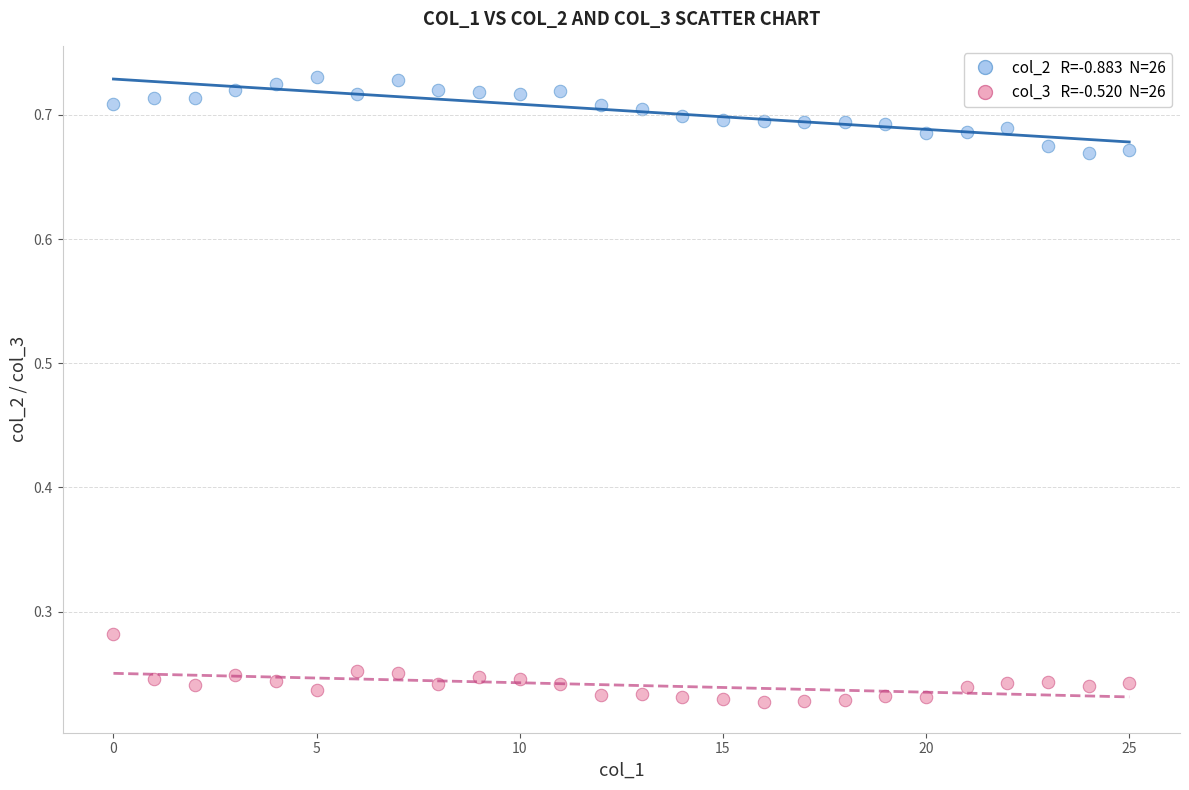

Across all data points, what is the range of Y values (max minus min)?

0.5